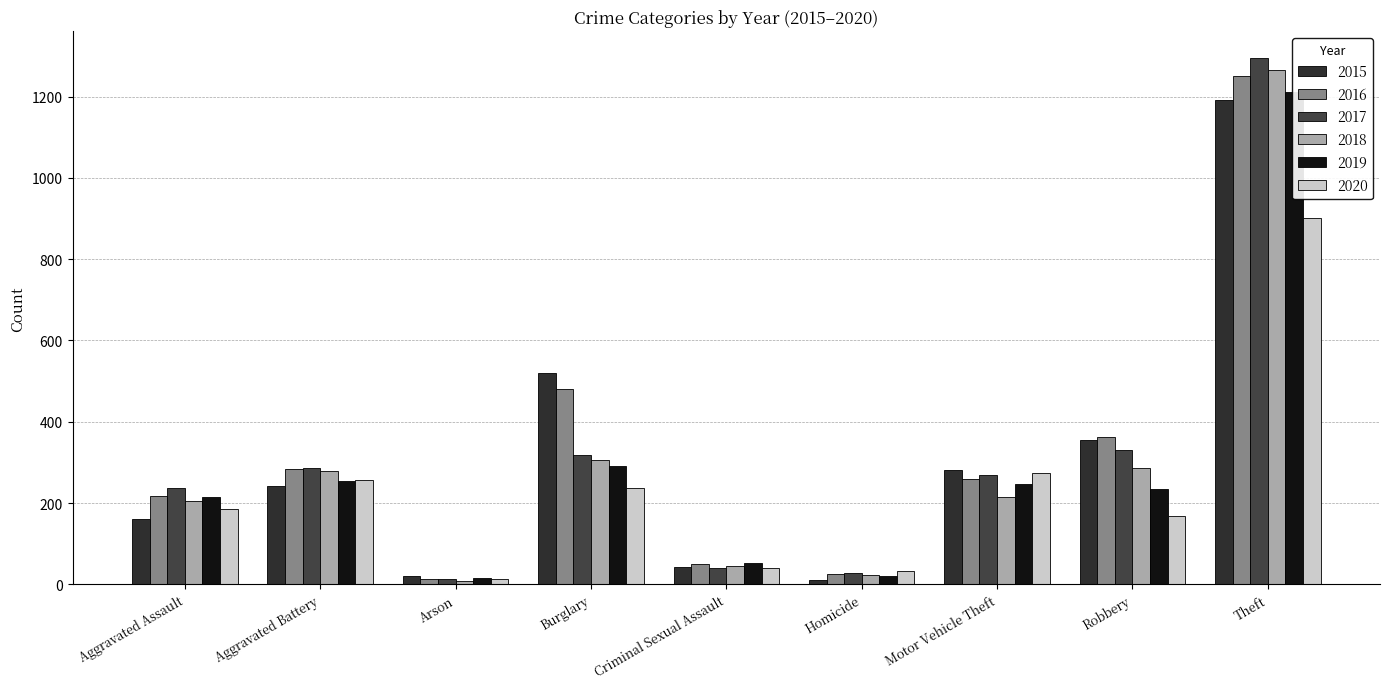

Is it true that 2020 equals 39 at Criminal Sexual Assault?

True